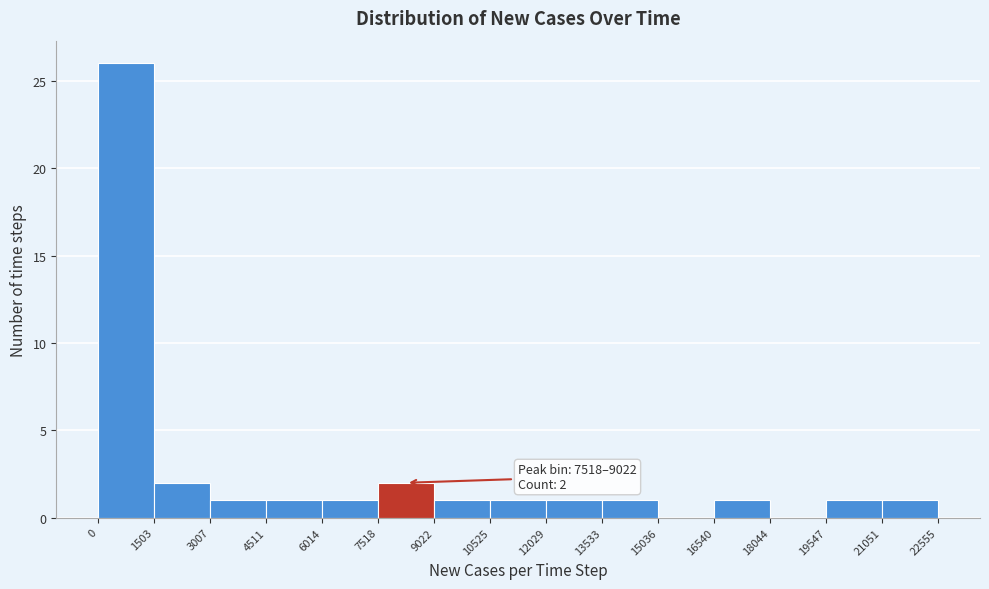

Over which range of the x-axis is the bar tallest?

0 to 1503